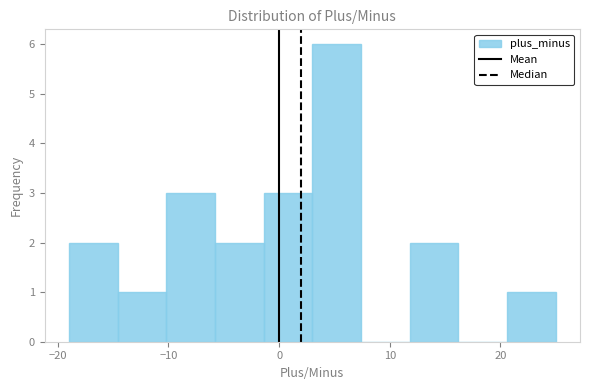

What is the height of the bar covering -5.8 to -1.4 on the x-axis? Neither the bar edges nor the heights are printed on the chart, so give them approximately, as read against the axes.

2